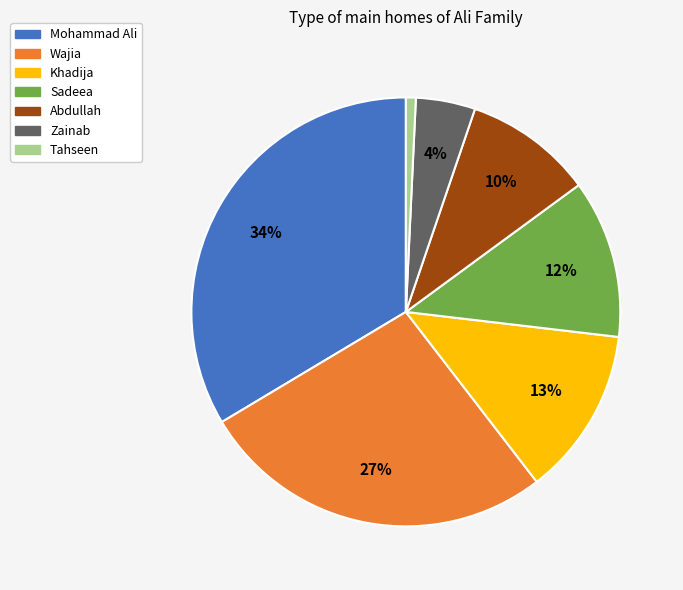

Is there any slice that represents more than half of the pie?

No